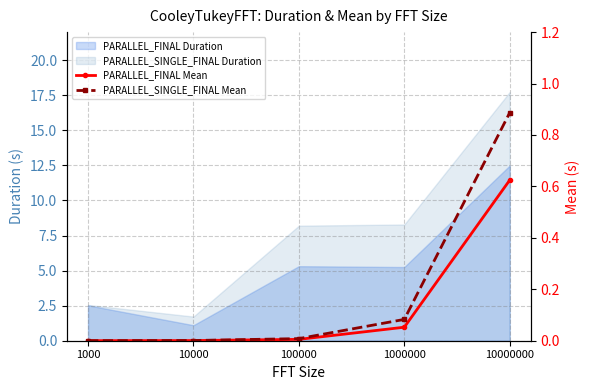

True or false: PARALLEL_FINAL Mean and PARALLEL_SINGLE_FINAL Mean cross at least once.

False